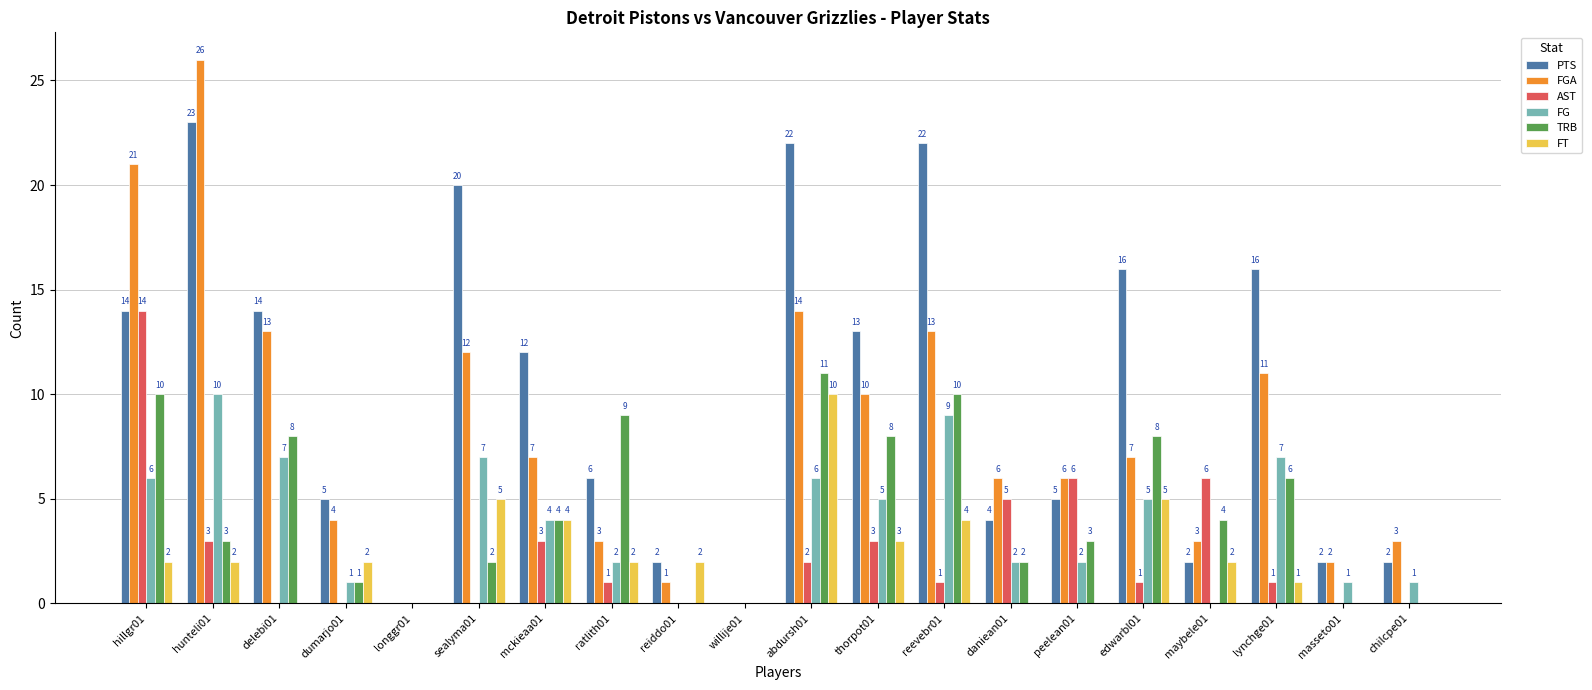

Are the bars horizontal?

No